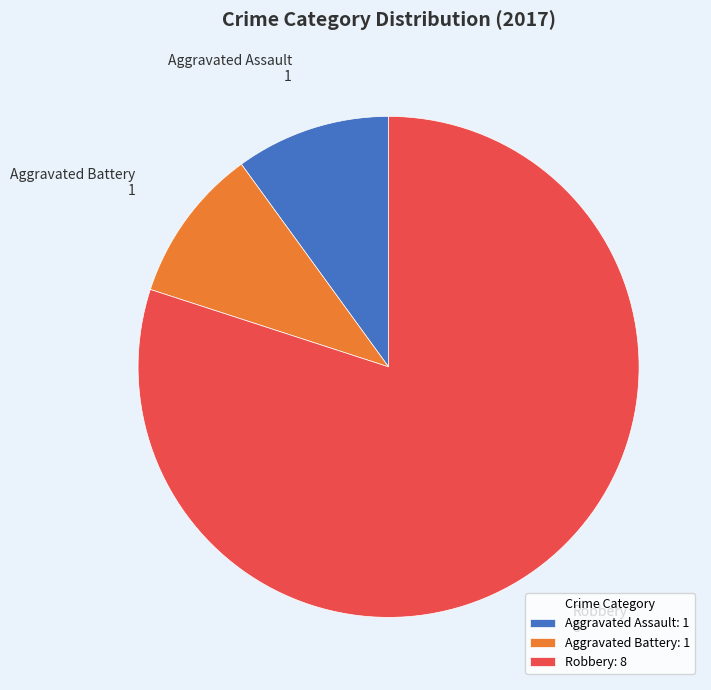

What is the ratio of the value at Robbery to the value at Aggravated Battery?

8.0